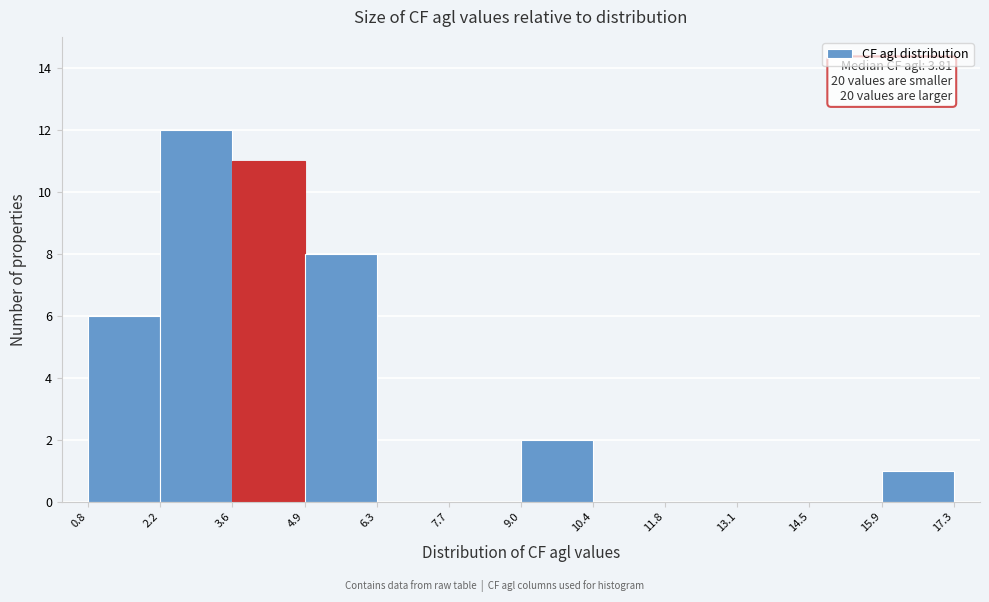

Which range on the x-axis has the tallest bar?

2.2 to 3.6